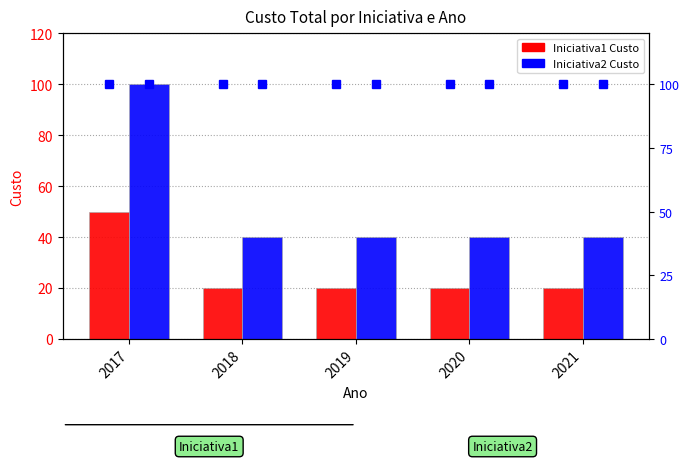

What is the total value across all series at 2019?

160